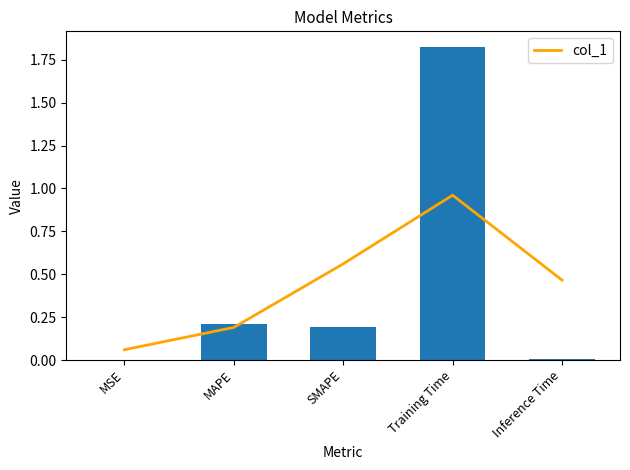

Rank the categories by value from lowest to highest.

MSE, Inference Time, SMAPE, MAPE, Training Time